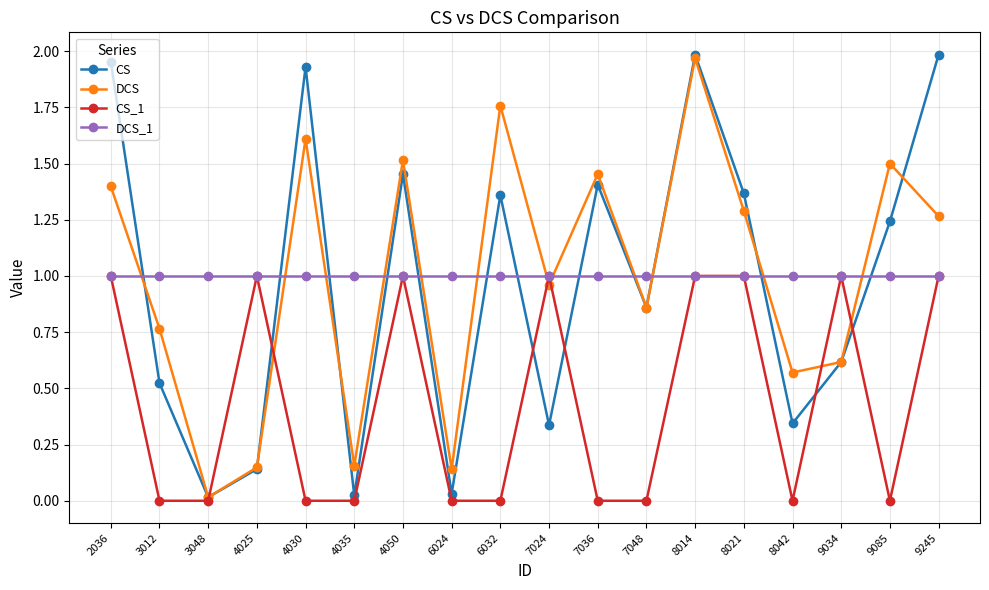

How many interior local peaks does the CS series have?

5